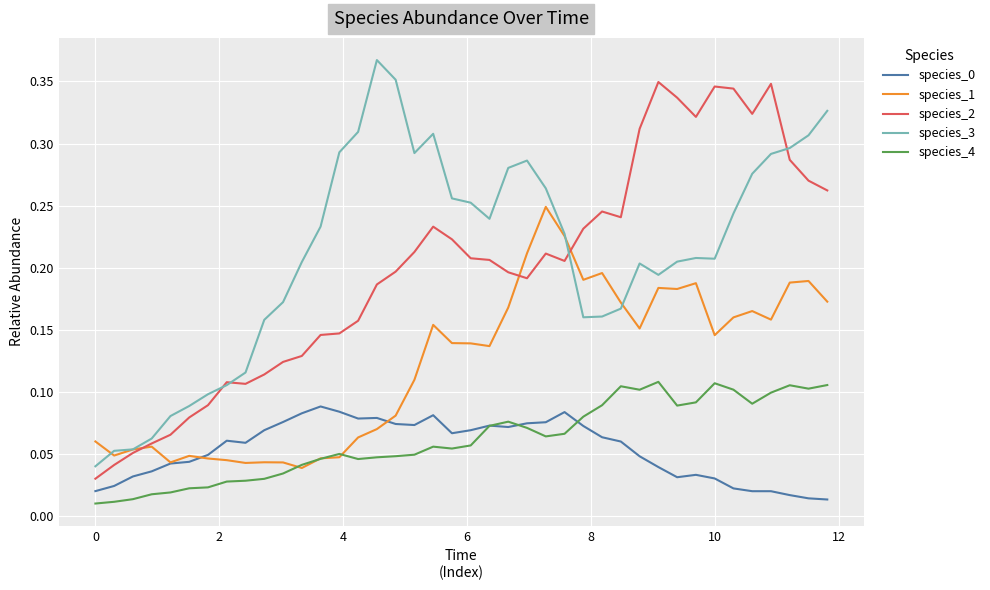

True or false: species_3 and species_1 cross at least once.

True